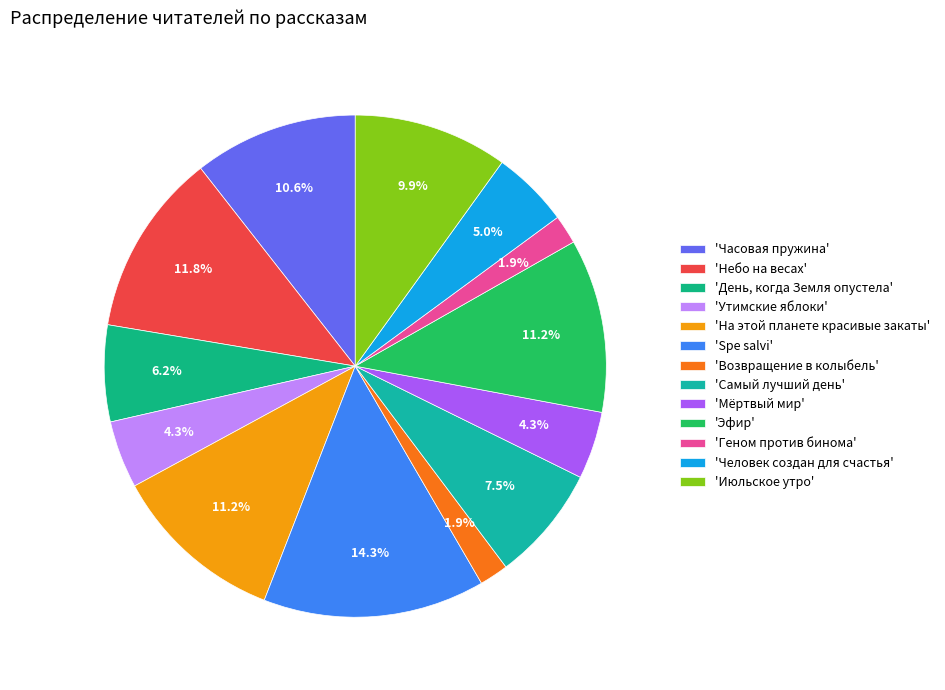

How many slices are in this pie chart?

13